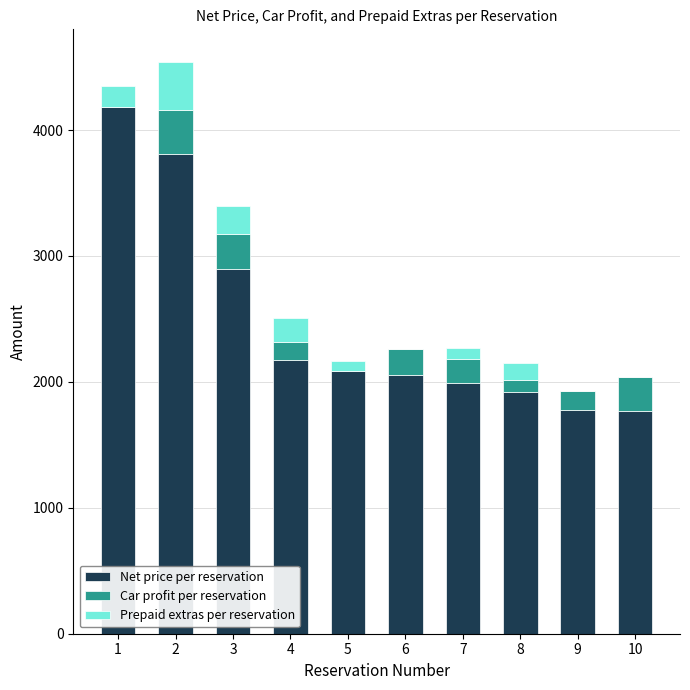

How many categories are shown in the chart?

10